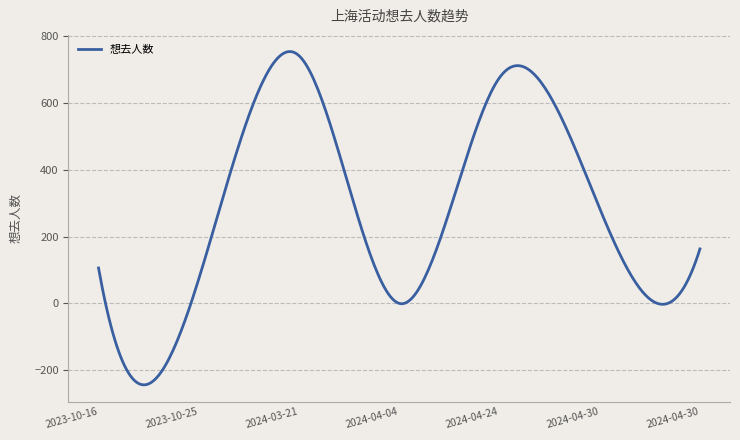

What is the greatest value displayed?

753.3